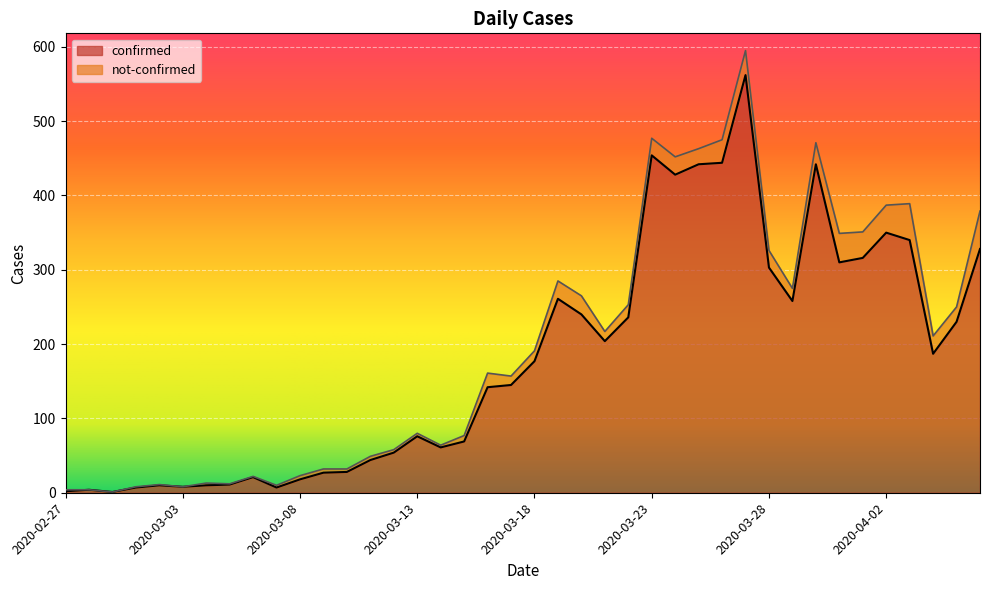

How many lines are shown in the chart?

2